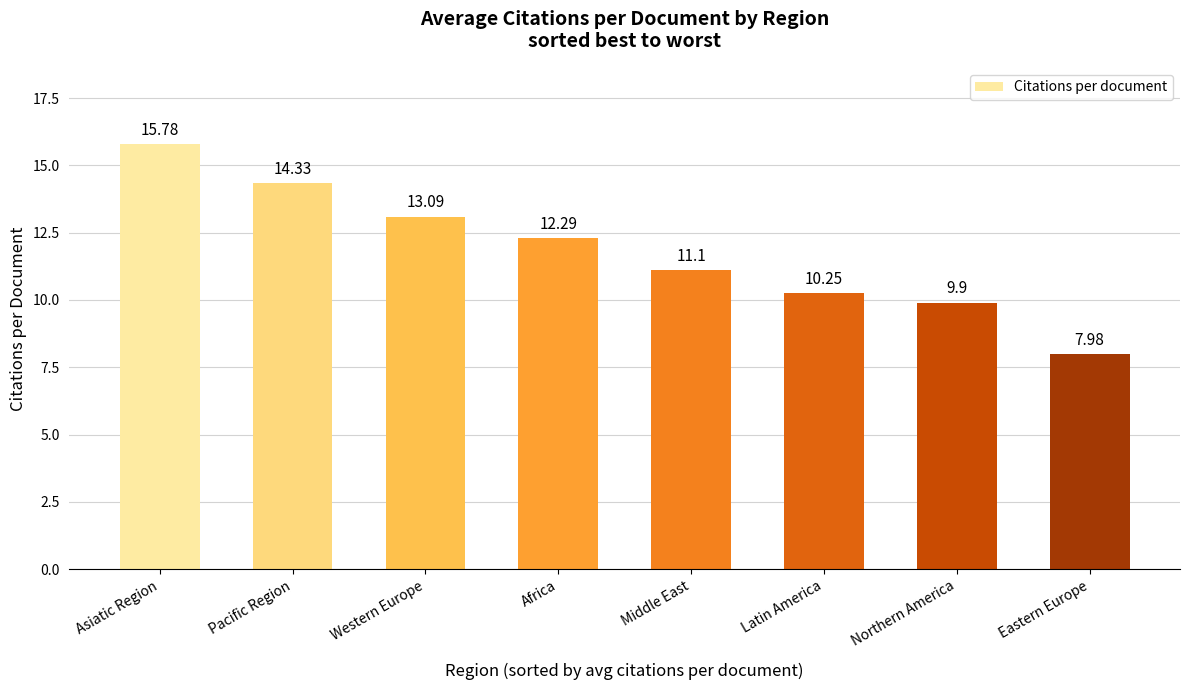

What position from the left is Western Europe?

3